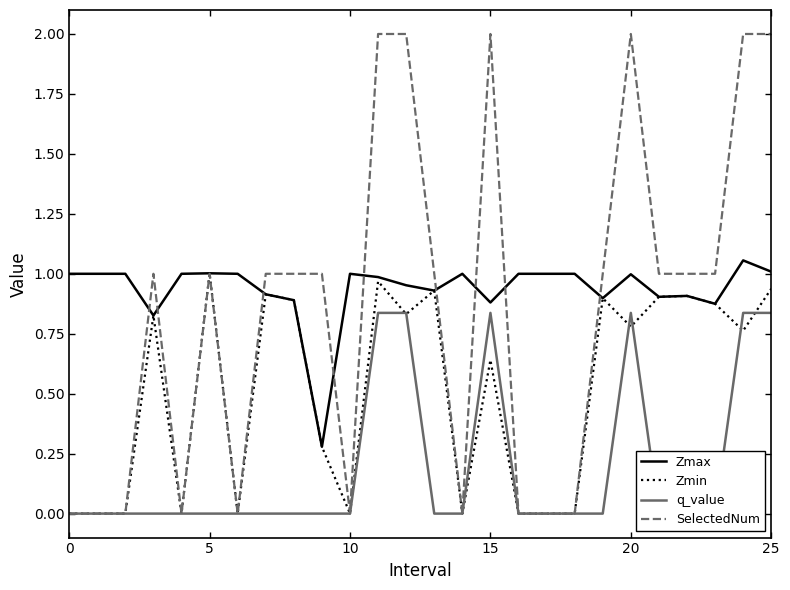

What is the maximum value for q_value?

0.8